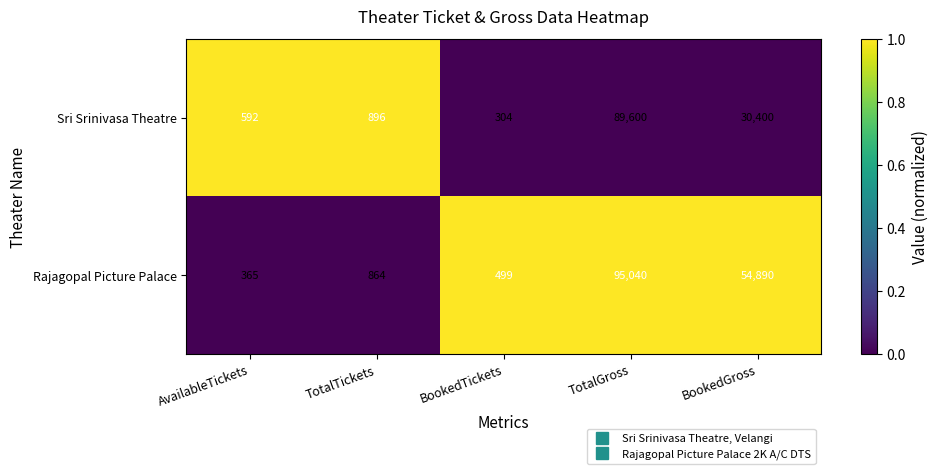

True or false: Rajagopal Picture Palace has a value of 365 at AvailableTickets.

True